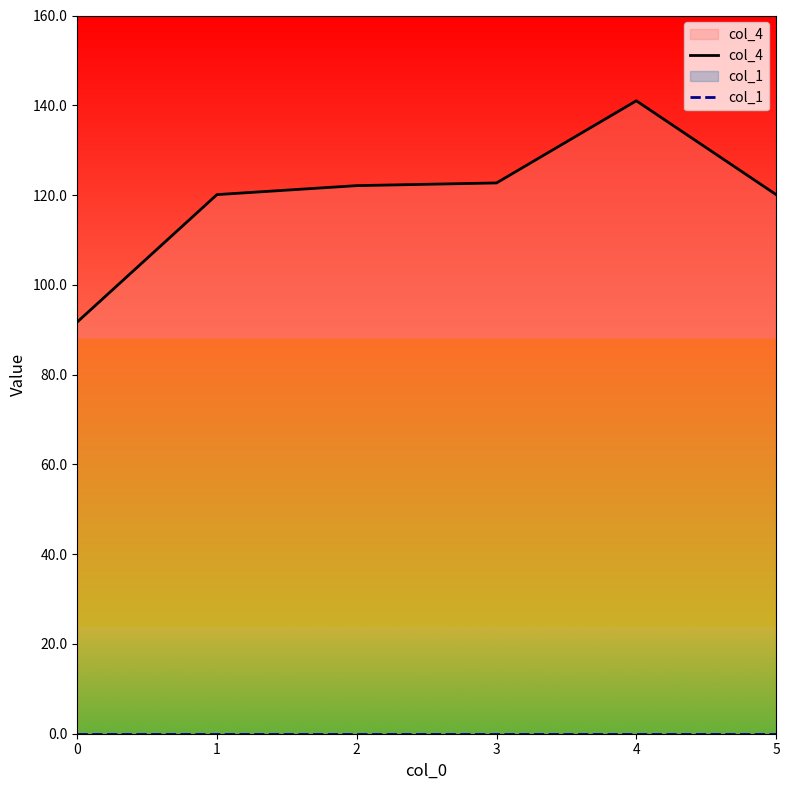

Does the chart have visible grid lines?

No